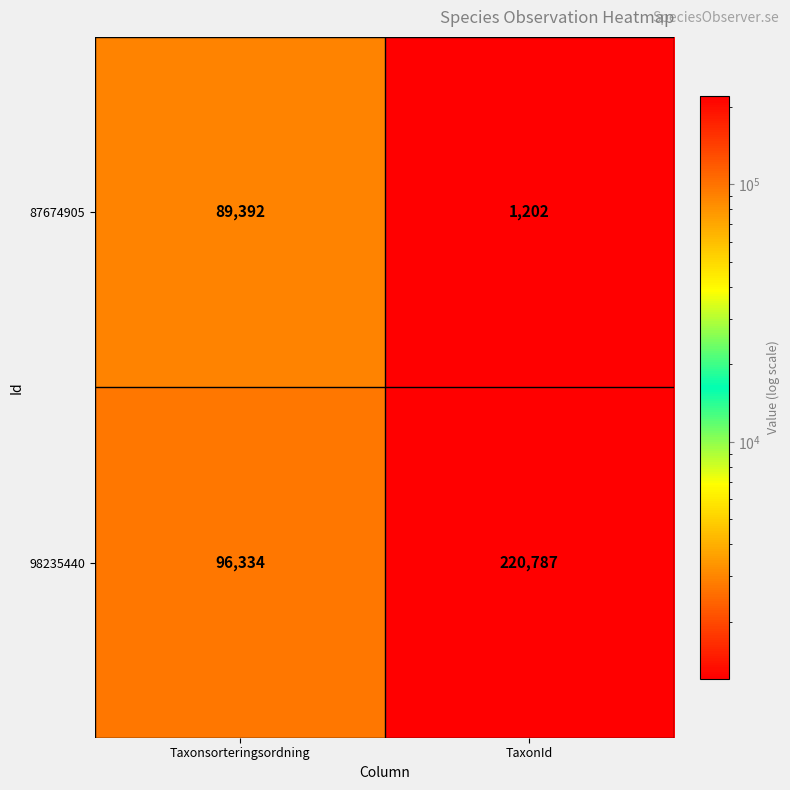

What is the difference between the maximum and minimum values in the 98235440 series?

124453